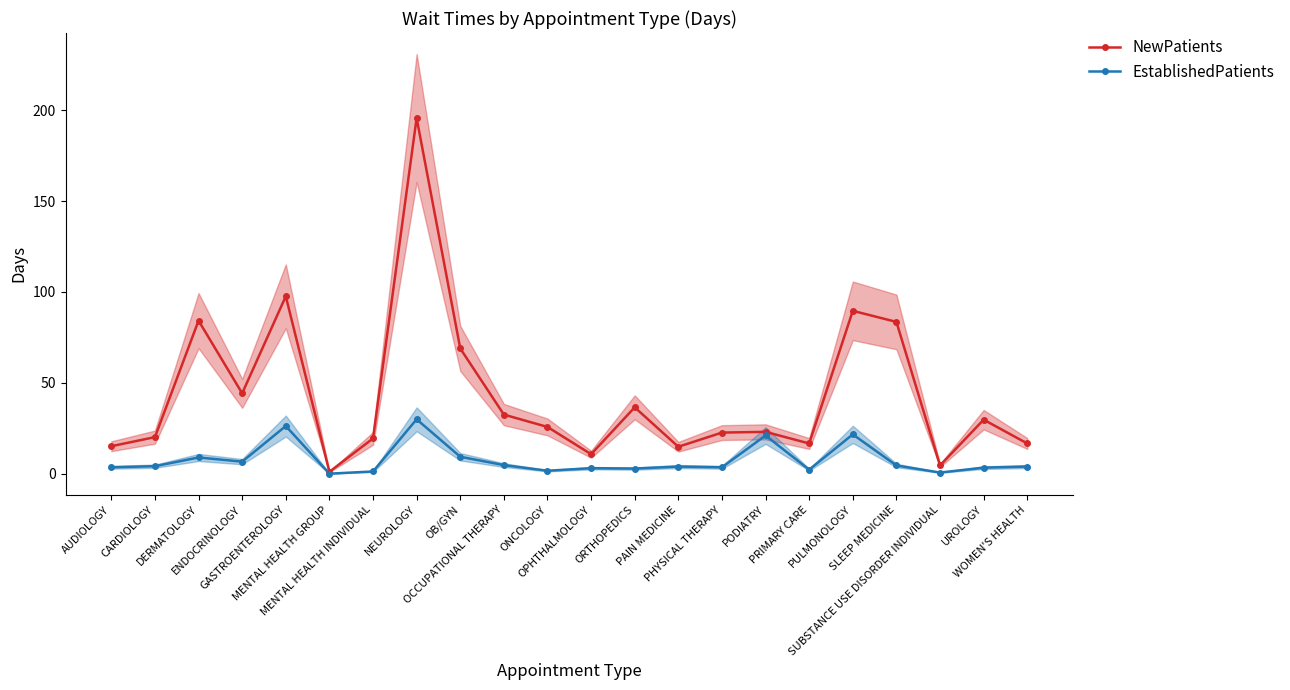

True or false: NewPatients has more than 0 points higher than both neighbors.

True